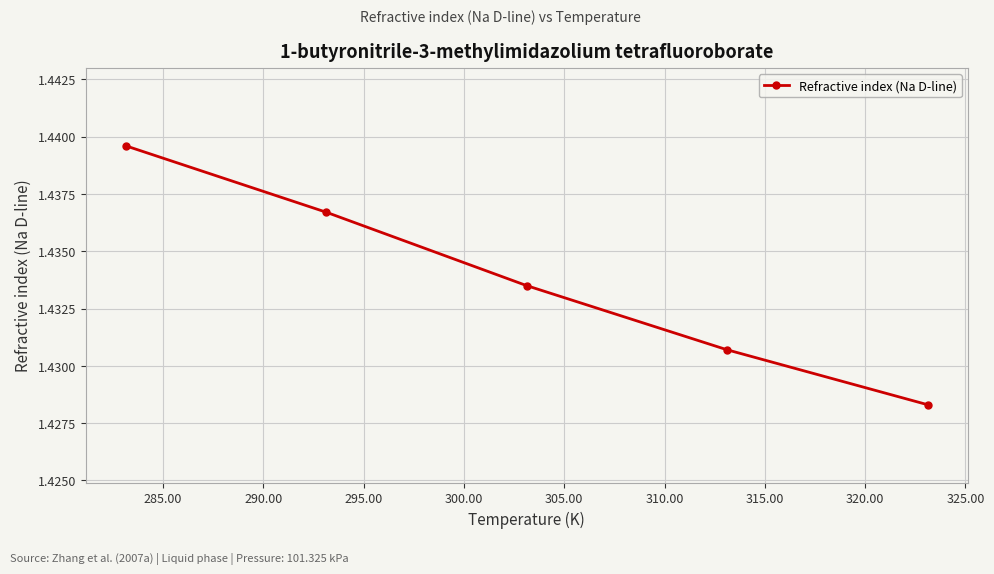

Does the chart display data point markers on the line(s)?

Yes